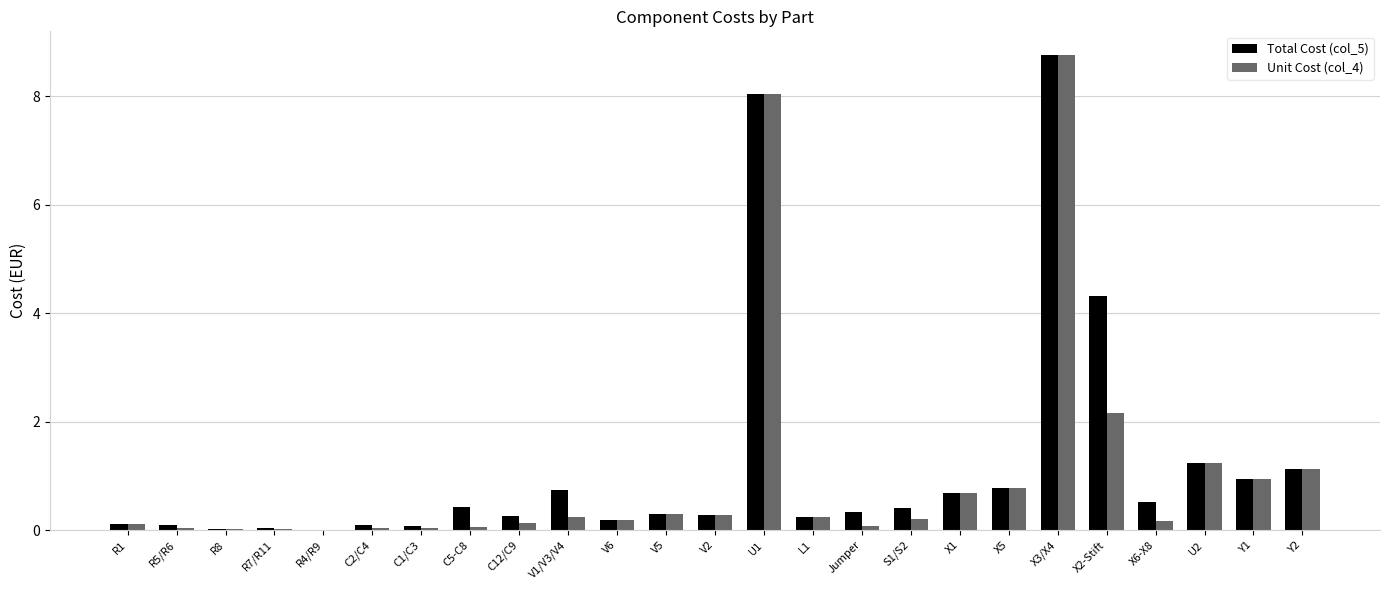

True or false: Total Cost (col_5) has a value of 4.3 at X2-Stift.

True